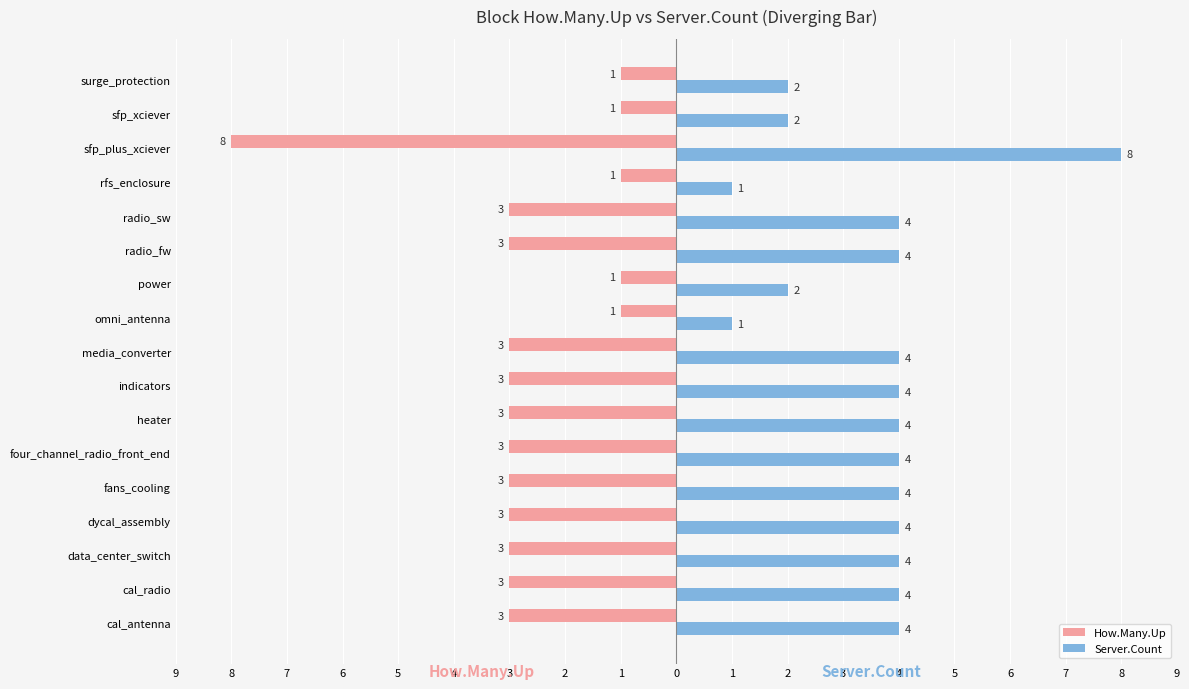

What are all the series names shown in the legend?

How.Many.Up, Server.Count